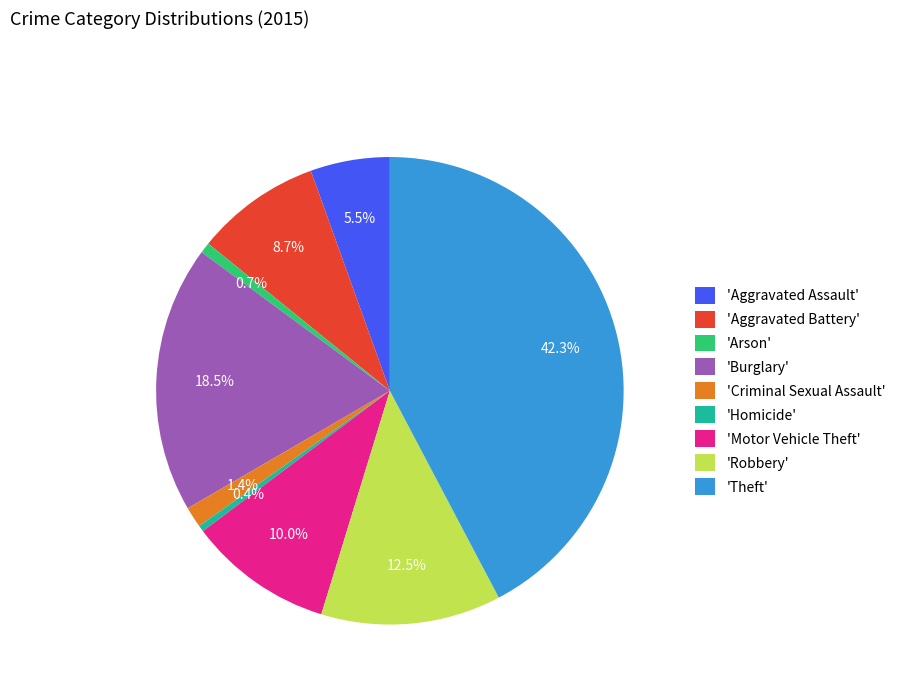

Which slice is the largest?

'Theft'